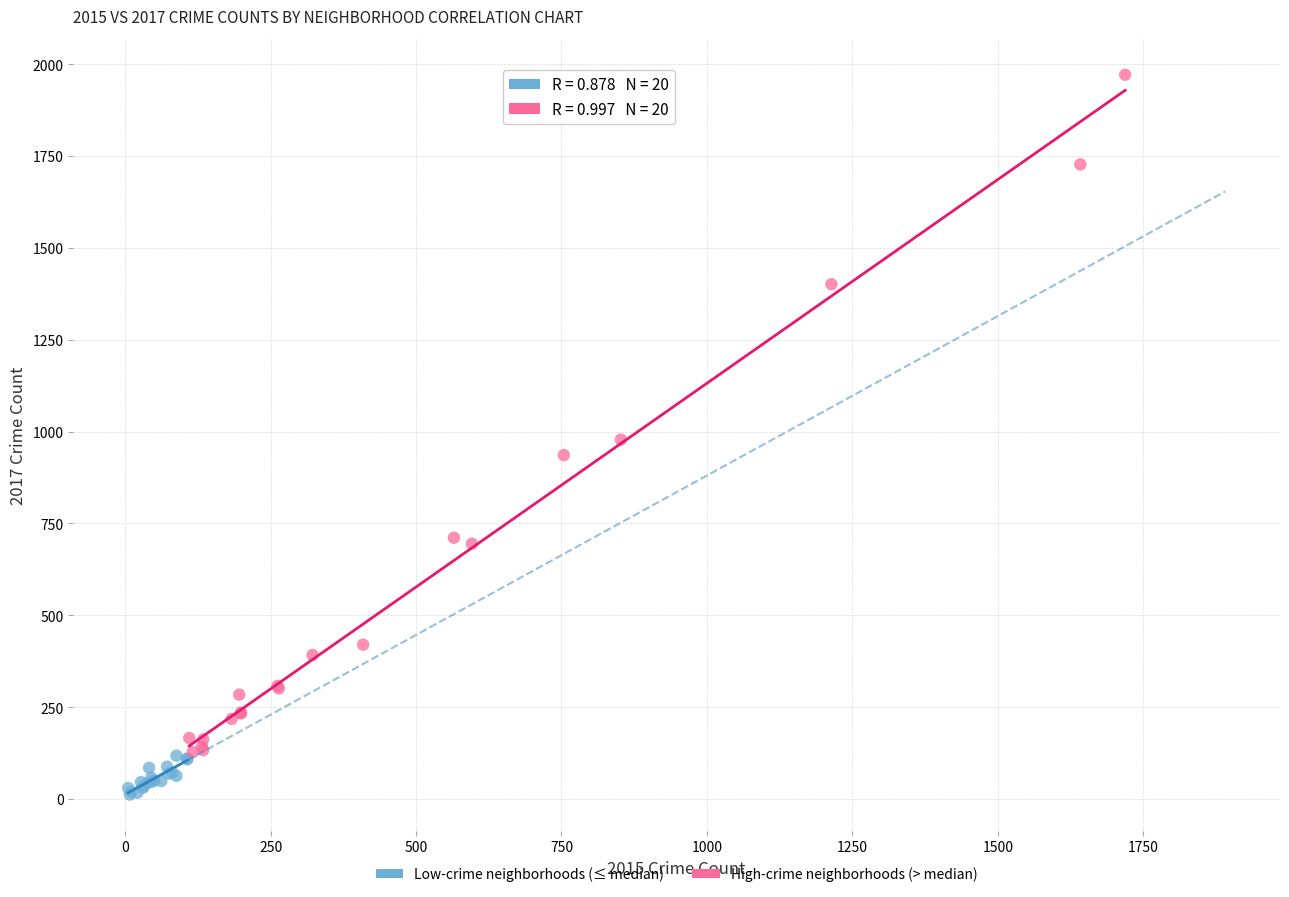

Which series reaches the maximum Y coordinate?

High-crime neighborhoods (> median)